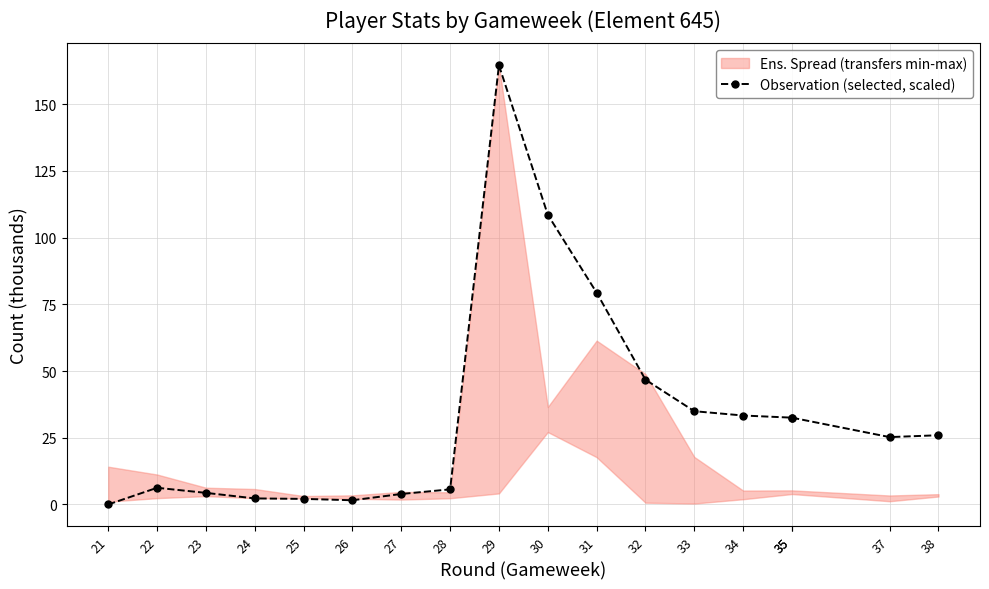

True or false: there are more than 0 points higher than both neighbors.

True